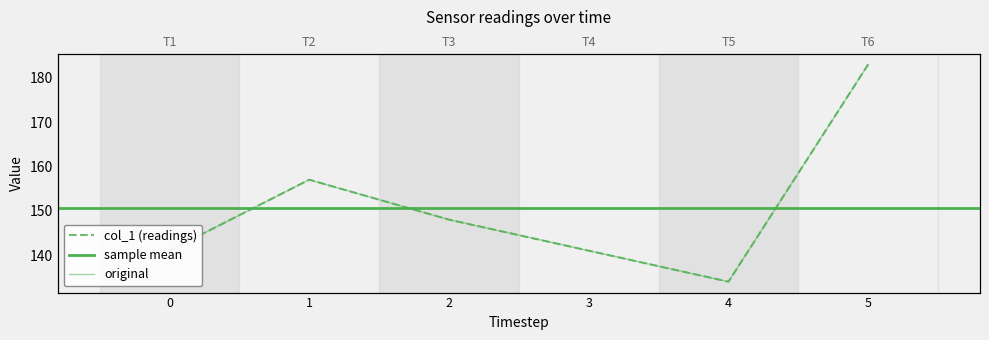

What is the difference between the second highest and minimum values?

23